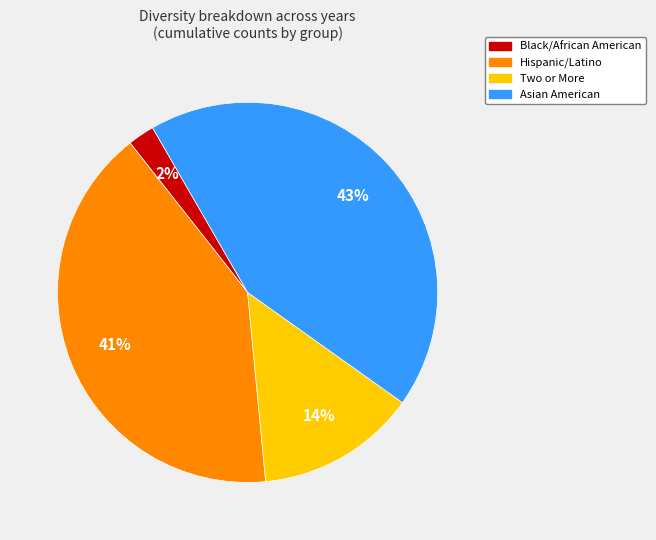

To the nearest percent, what is the average slice percentage?

25%